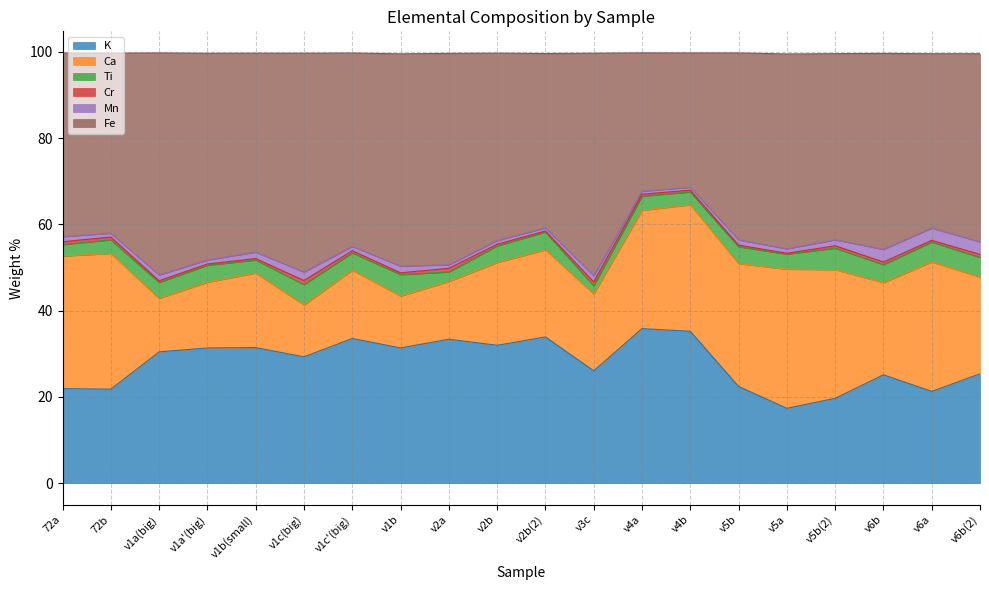

True or false: Cr has more than 0 interior local peaks.

True